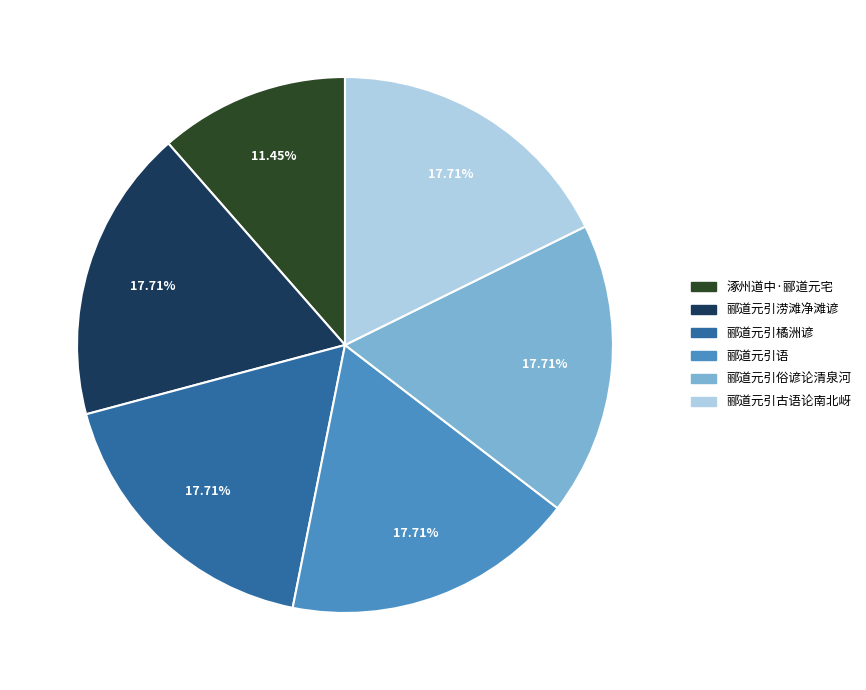

To the nearest percent, what is the difference between the largest and smallest slice percentages?

6%